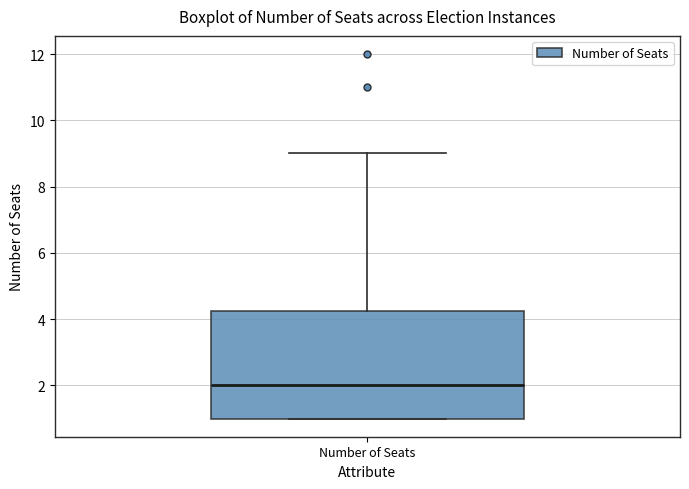

Where is the lower edge of the box for Number of Seats on the y-axis? The values are not printed on the chart, so give them approximately, as read against the axis.

1.0